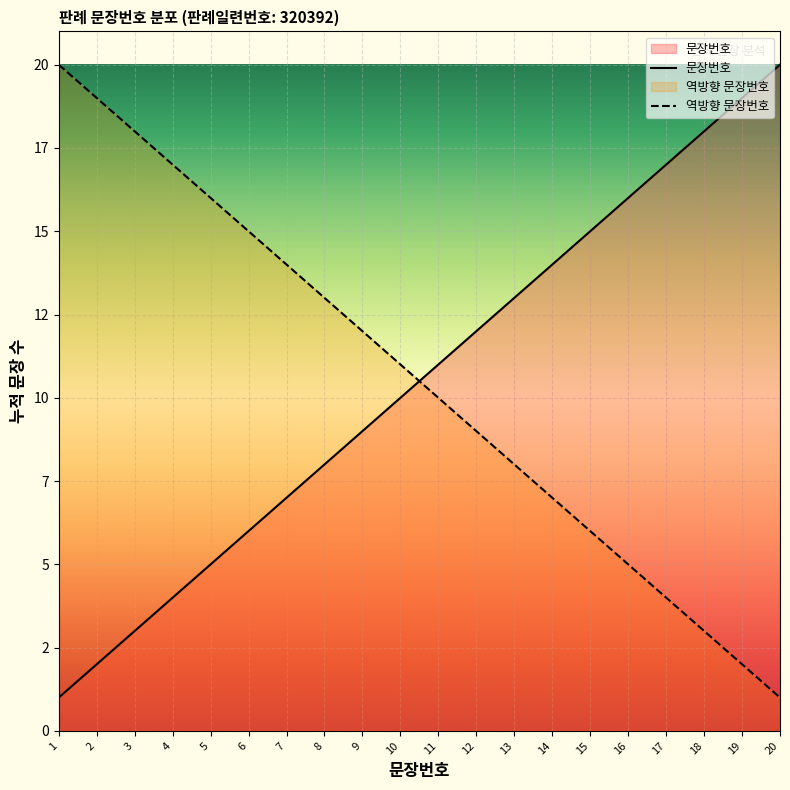

What value does the data have at 5?

5